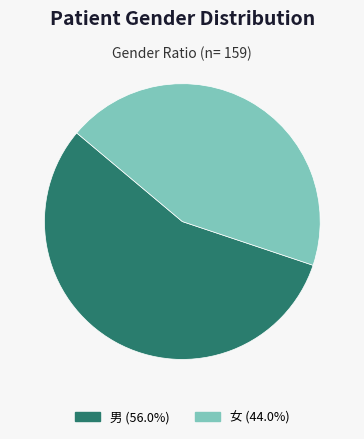

Which has a higher value, 女 or 男?

男